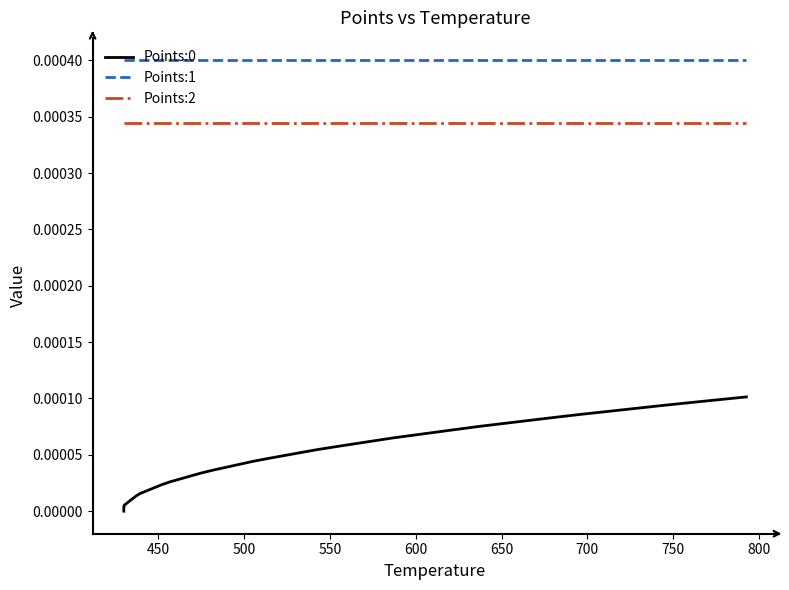

How many lines are shown in the chart?

3